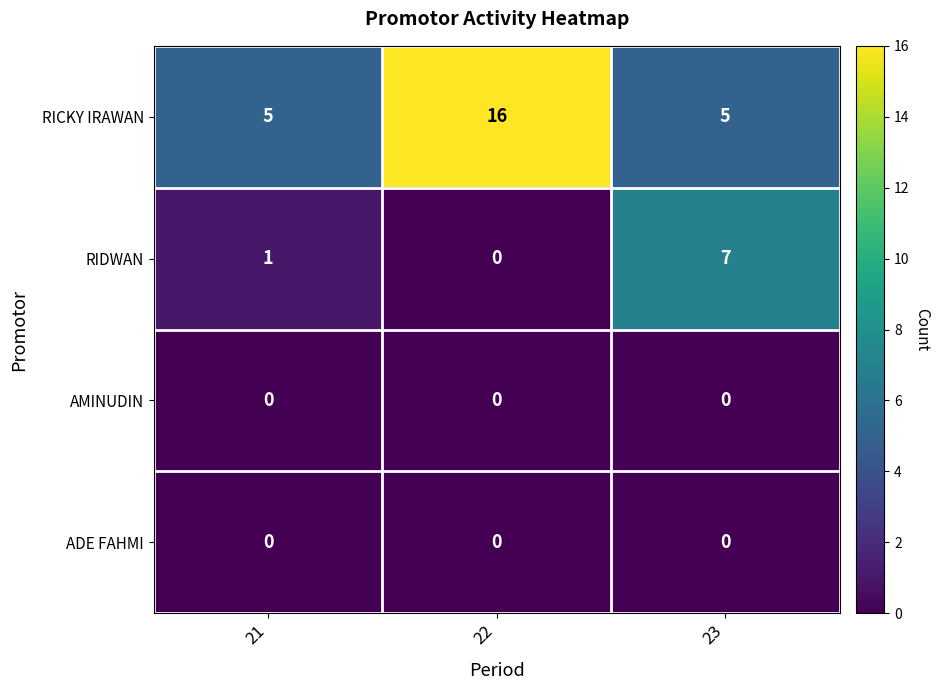

Count the RIDWAN values in the range 0 to 7.

3